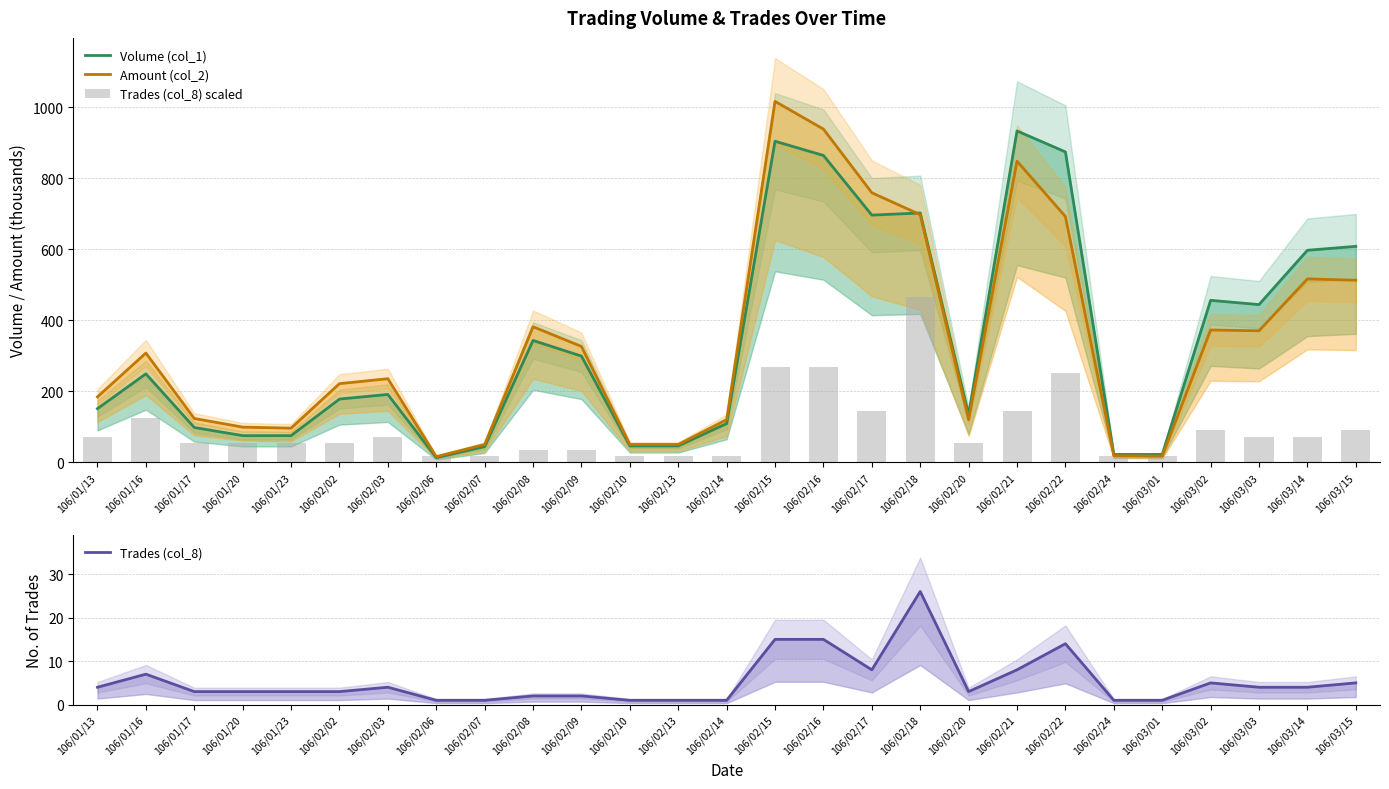

What is the difference between the Trades (col_8) scaled values at 106/01/23 and 106/02/24?

35.9